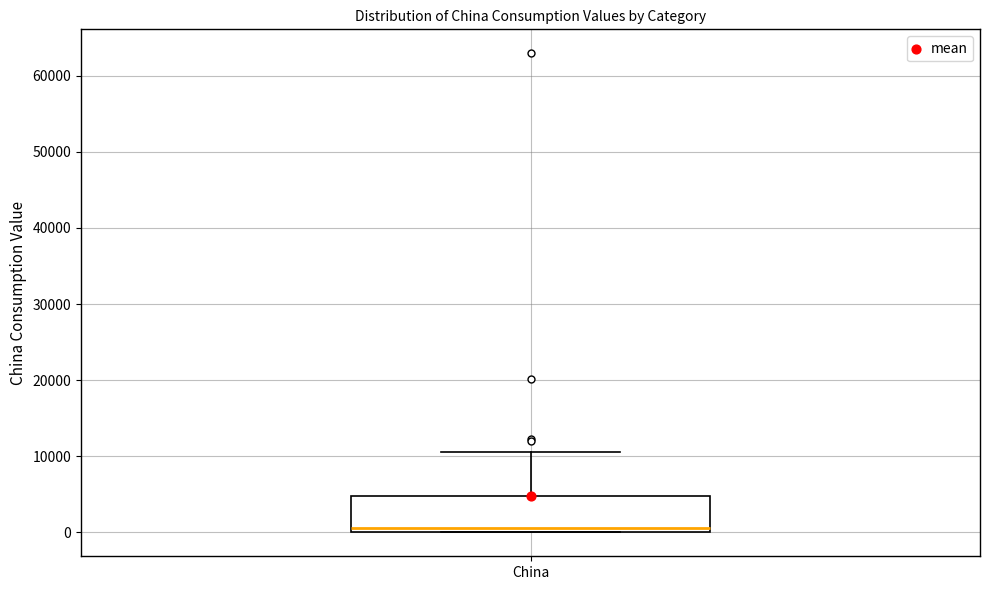

Where is the upper edge of the box for China on the y-axis? The values are not printed on the chart, so give them approximately, as read against the axis.

5000